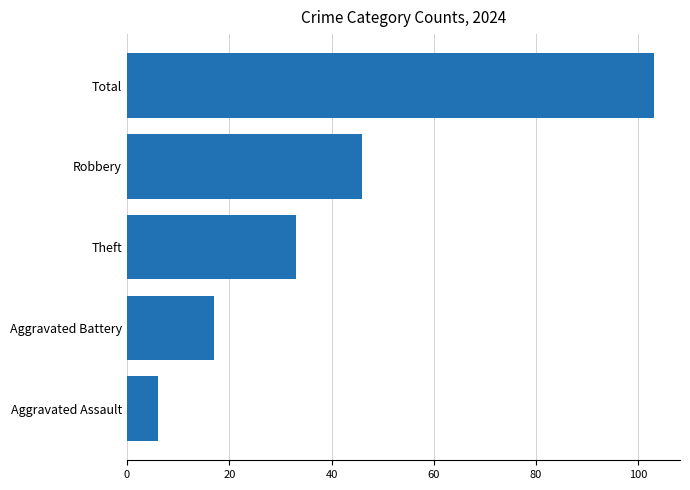

What is the sum of all values?

205